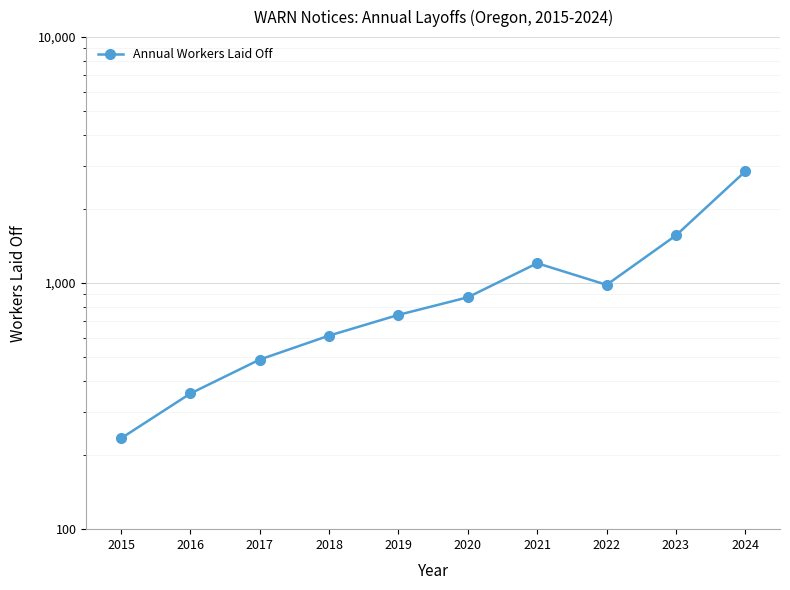

The value at 2021 is 719. True or false?

False